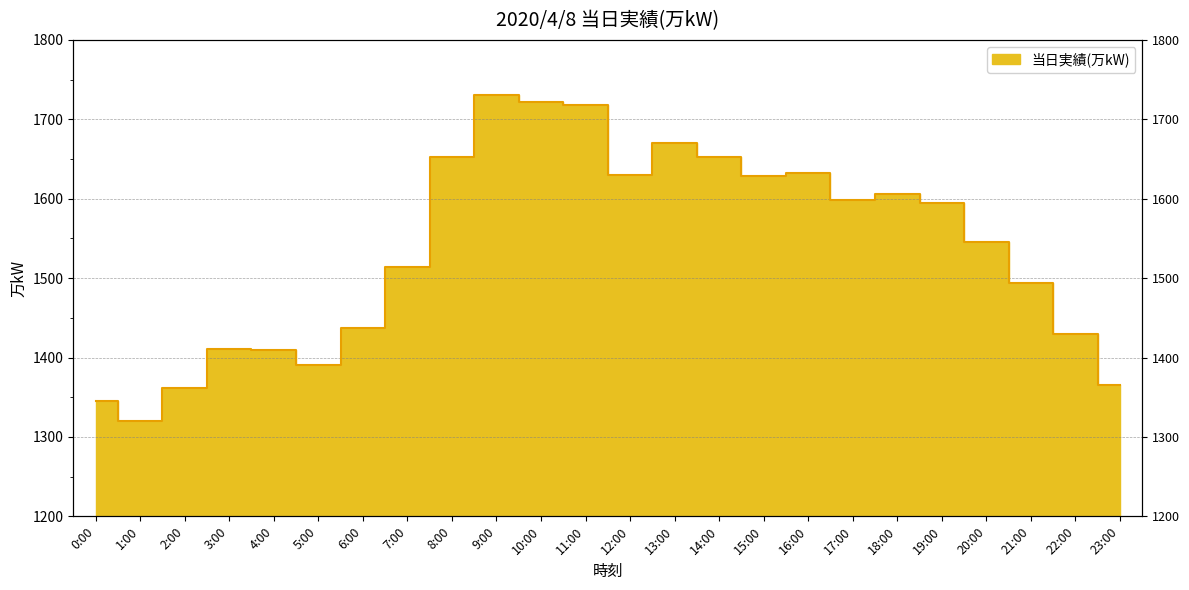

At which category does the chart reach its minimum across all series?

1:00